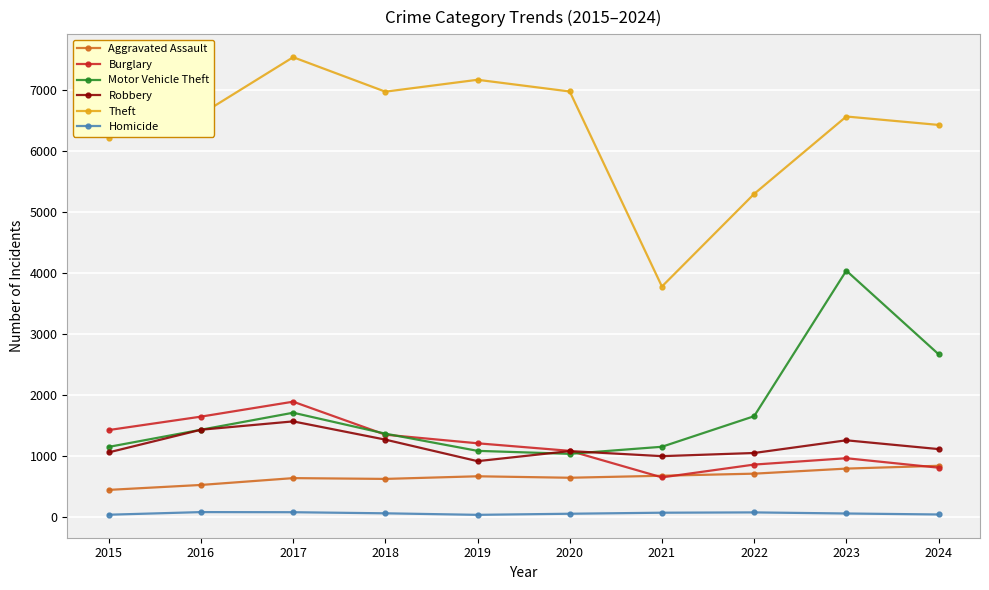

What is the value of the Robbery point at the 1st from the left?

1065